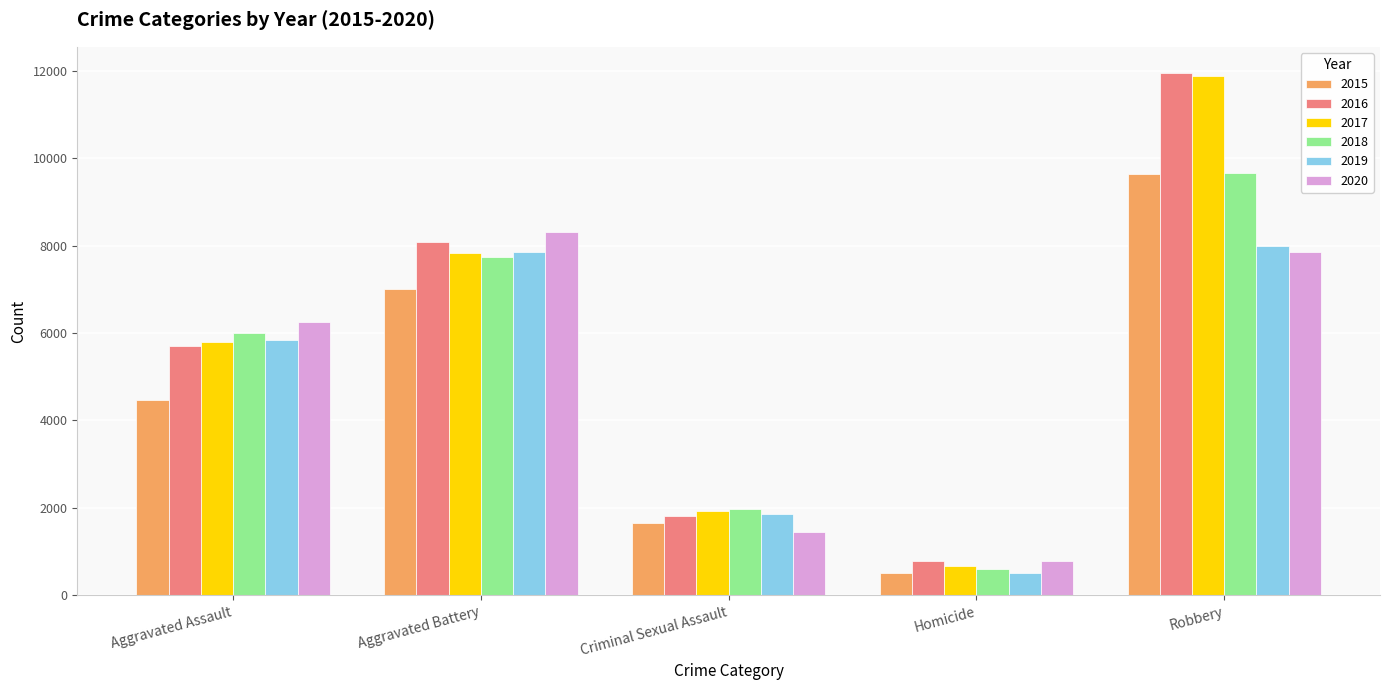

What are all the series names shown in the legend?

2015, 2016, 2017, 2018, 2019, 2020